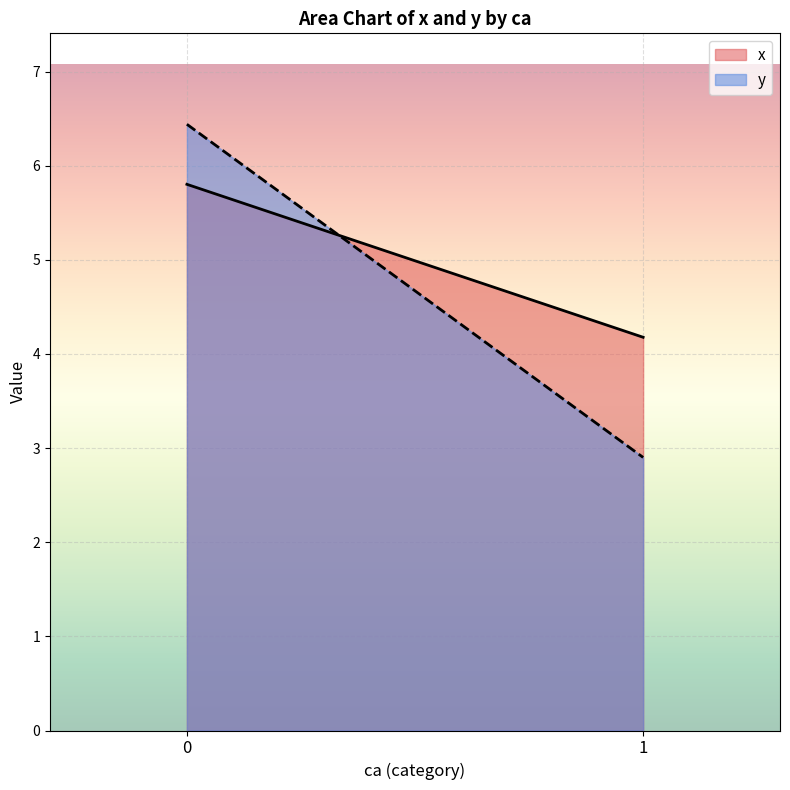

Between 0 and 1, which series saw the biggest shift?

y